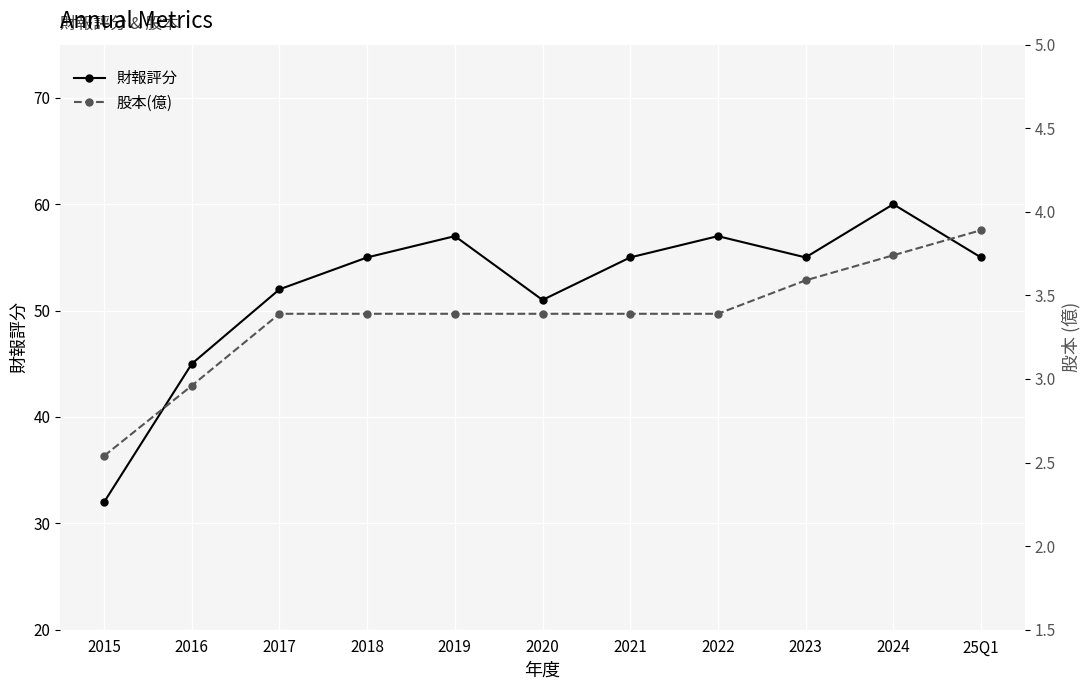

Which series has the widest spread of values?

財報評分